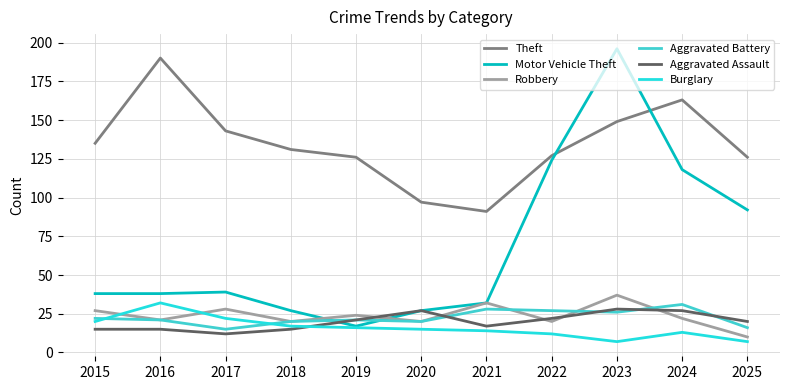

Is the value of Theft at 2016 greater than the value of Motor Vehicle Theft at 2024?

Yes